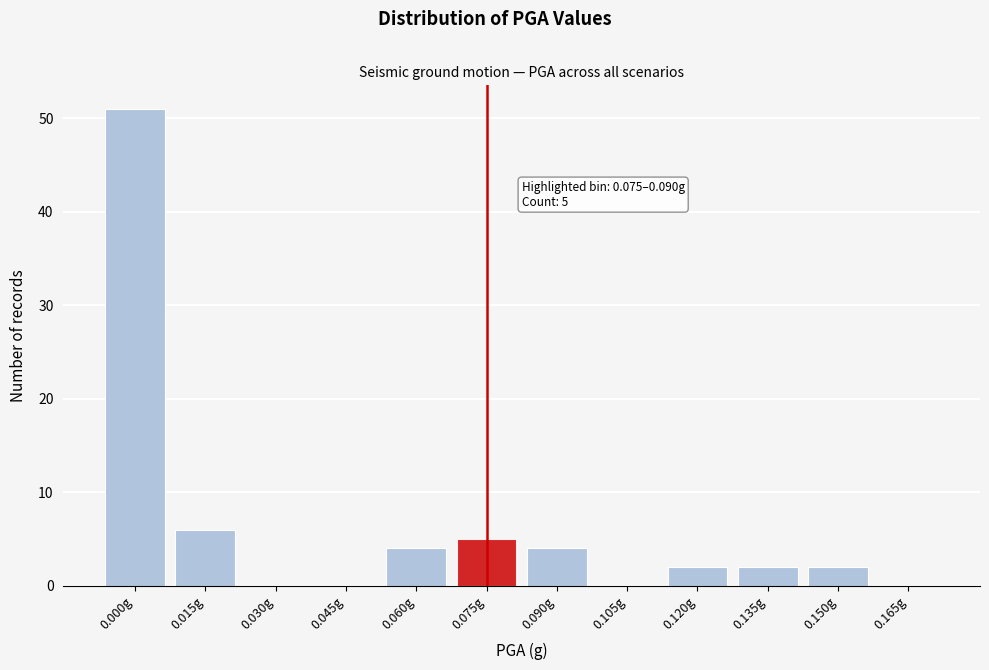

Reading left to right, list all the values displayed in this chart.

0.000g=51	0.015g=6	0.030g=0	0.045g=0	0.060g=4	0.075g=5	0.090g=4	0.105g=0	0.120g=2	0.135g=2	0.150g=2	0.165g=0